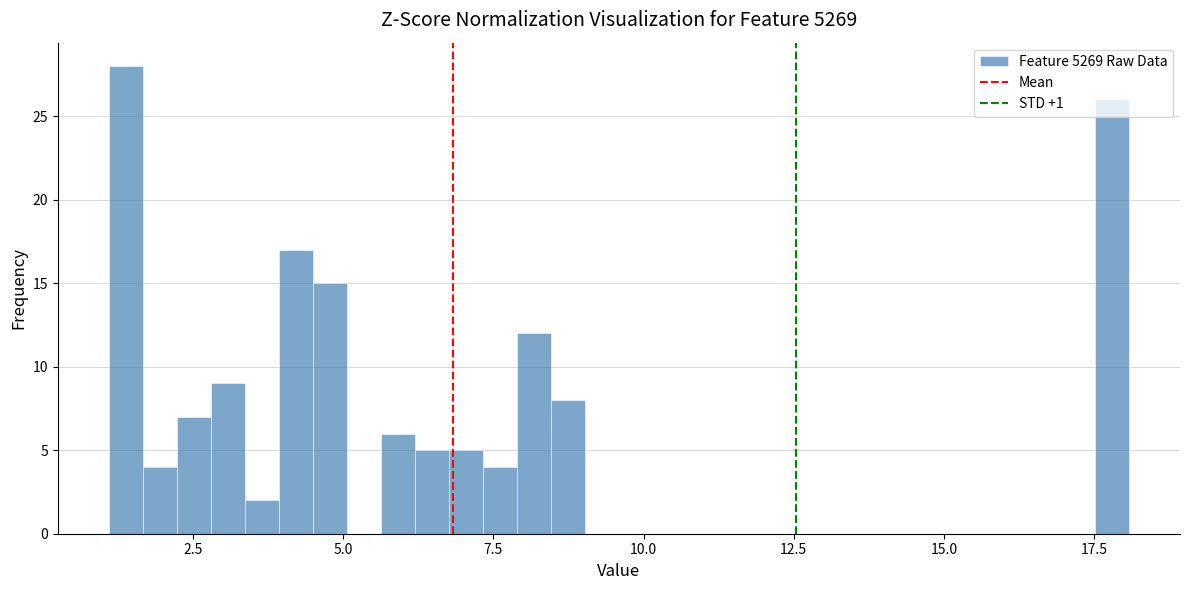

Around what value on the x-axis is the tallest bar? Give the approximate position of its centre, as read against the axis.

1.5